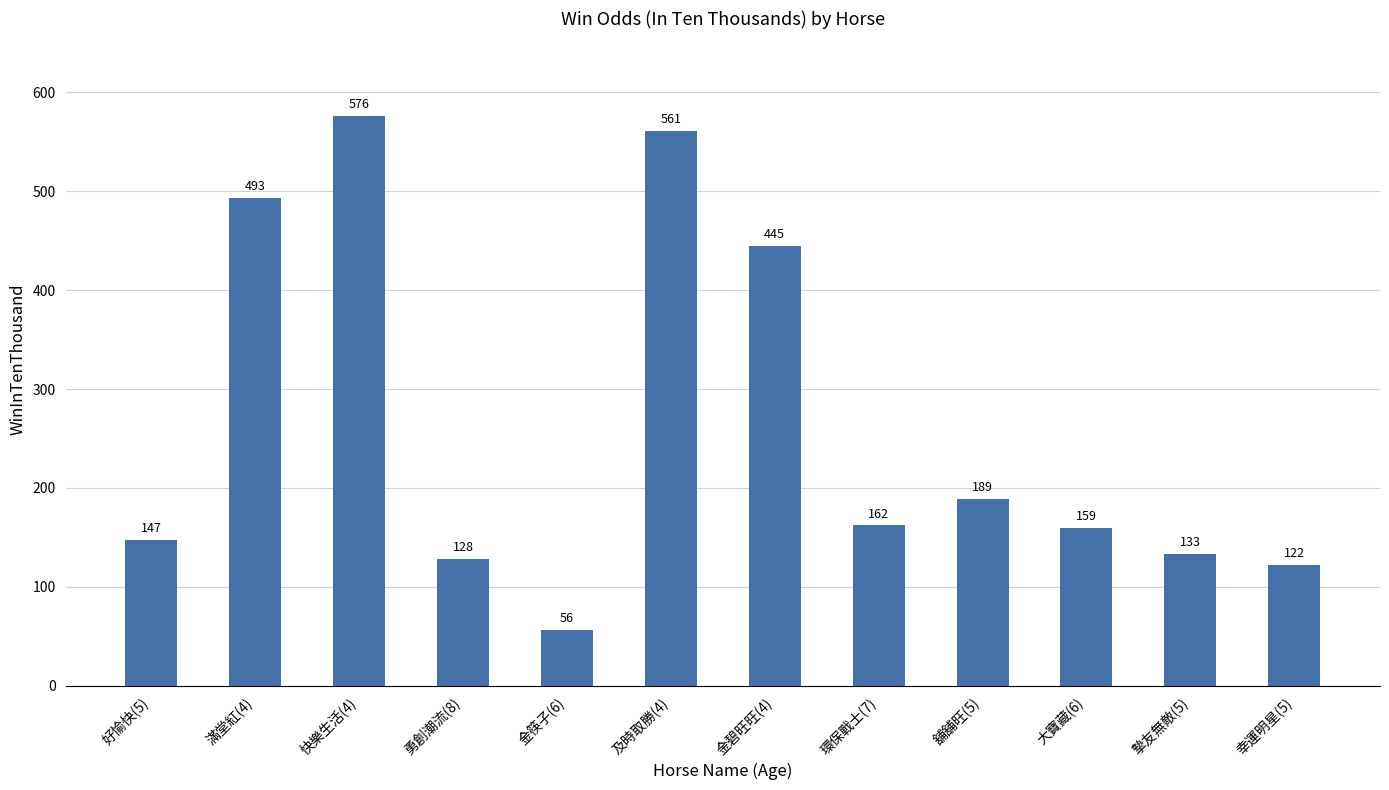

What is the label of the 5th bar from the right?

環保戰士(7)